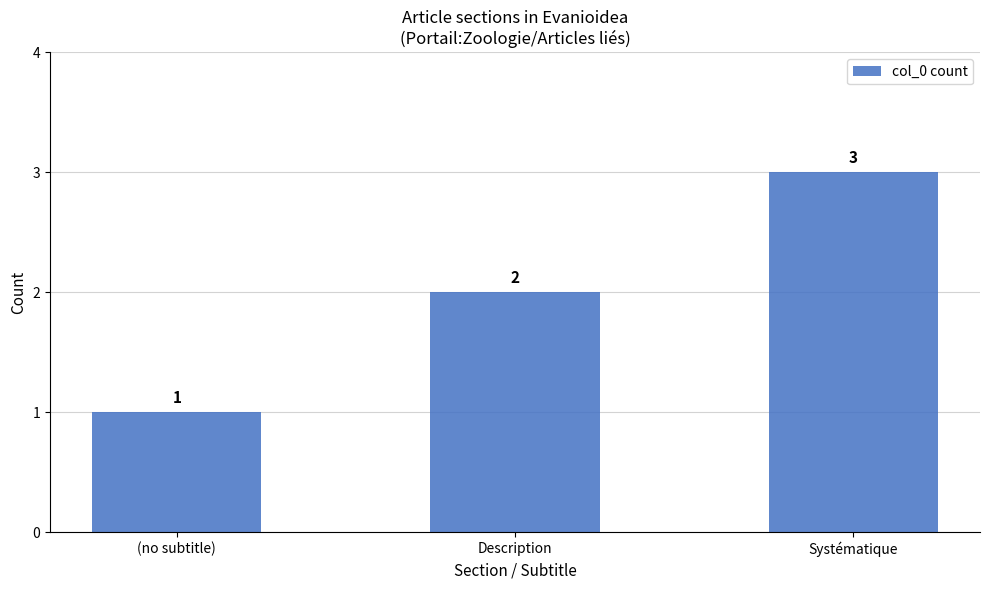

What is the difference between the values at (no subtitle) and Systématique?

2